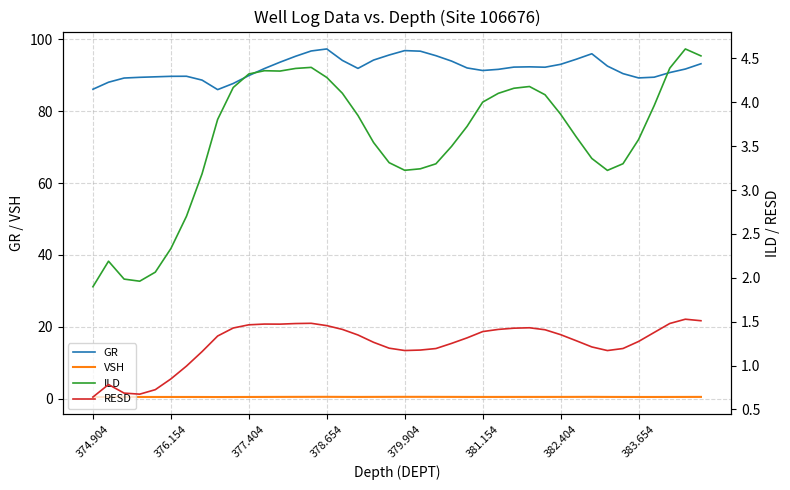

True or false: VSH and GR cross at least once.

False